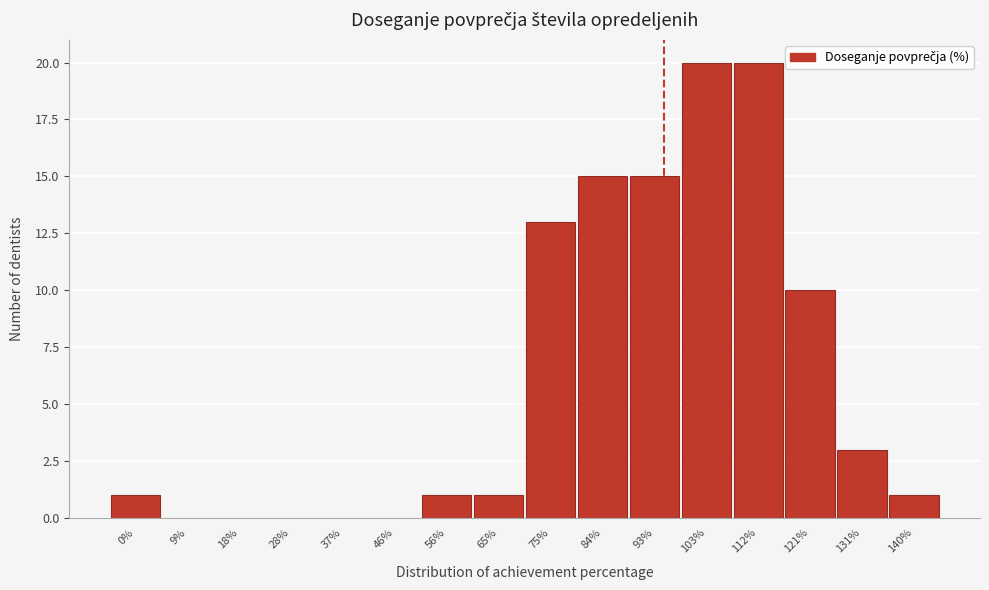

Reading left to right, list all the values displayed in this chart.

0%=1	9%=0	18%=0	28%=0	37%=0	46%=0	56%=1	65%=1	75%=13	84%=15	93%=15	103%=20	112%=20	121%=10	131%=3	140%=1